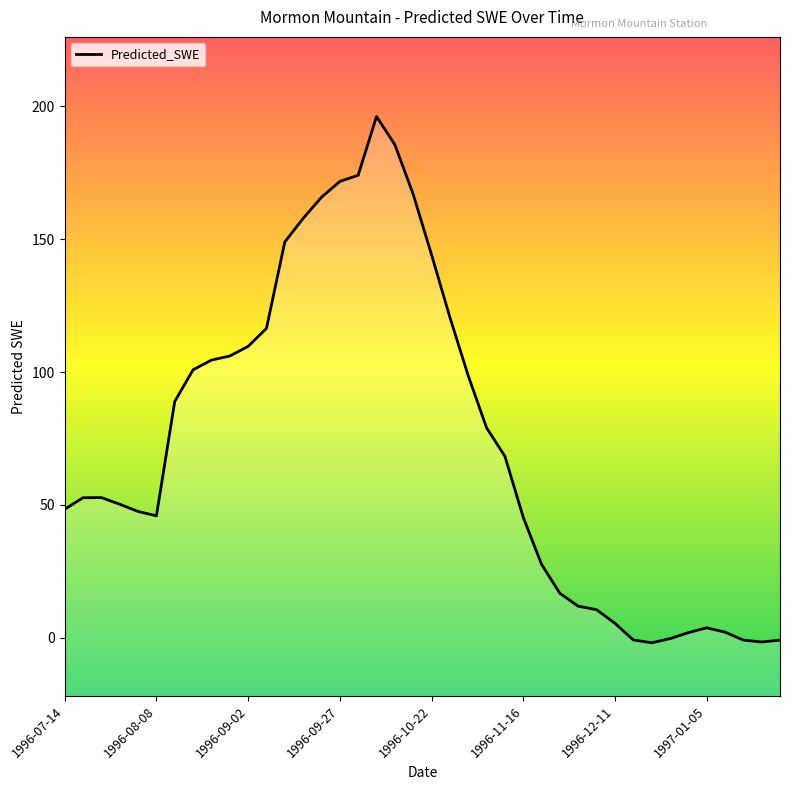

List the labels in order of value, smallest first.

1996-12-21, 1997-01-20, 1997-01-25, 1997-01-15, 1996-12-16, 1996-12-26, 1996-12-31, 1997-01-10, 1997-01-05, 1996-12-11, 1996-12-06, 1996-12-01, 1996-11-26, 1996-11-21, 1996-11-16, 1996-08-08, 1996-08-03, 1996-07-14, 1996-07-29, 1996-07-19, 1996-07-24, 1996-11-11, 1996-11-06, 1996-08-13, 1996-11-01, 1996-08-18, 1996-08-23, 1996-08-28, 1996-09-02, 1996-09-07, 1996-10-27, 1996-10-22, 1996-09-12, 1996-09-17, 1996-09-22, 1996-10-17, 1996-09-27, 1996-10-02, 1996-10-12, 1996-10-07